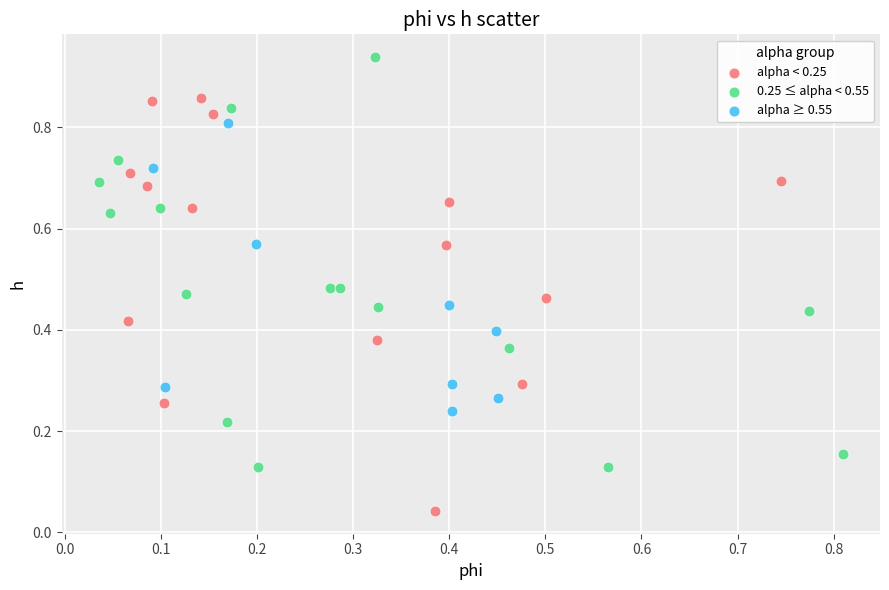

Which series contains the highest Y value?

0.25 ≤ alpha < 0.55